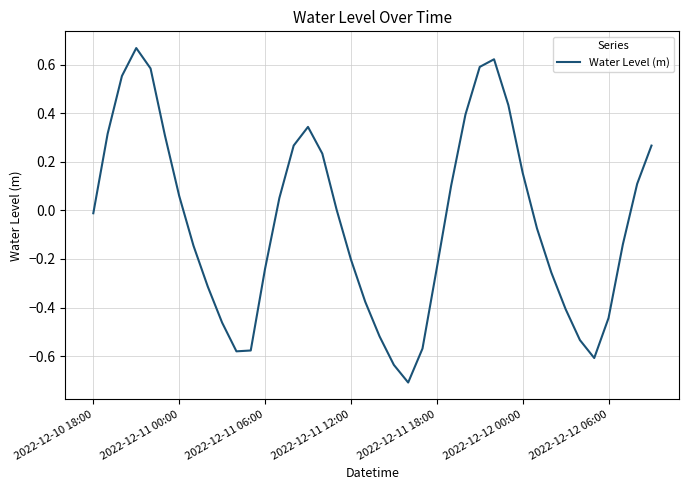

How many categories are shown in the chart?

40